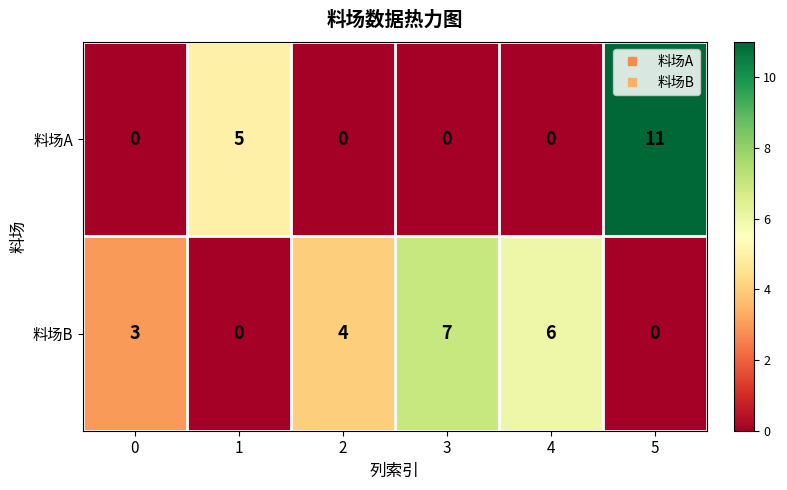

What is the total value across all series at 5?

11